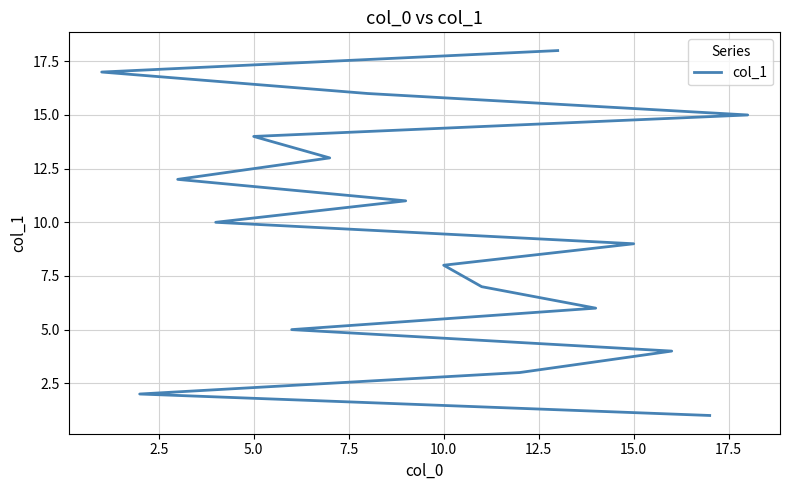

What is the value of the 6th point from the left?

6